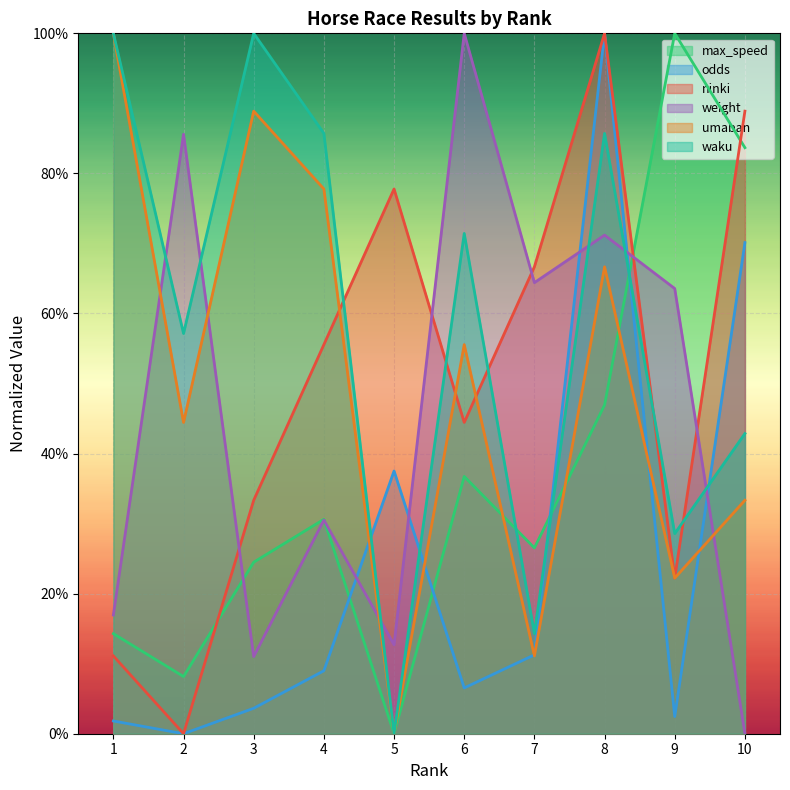

How many lines are shown in the chart?

6